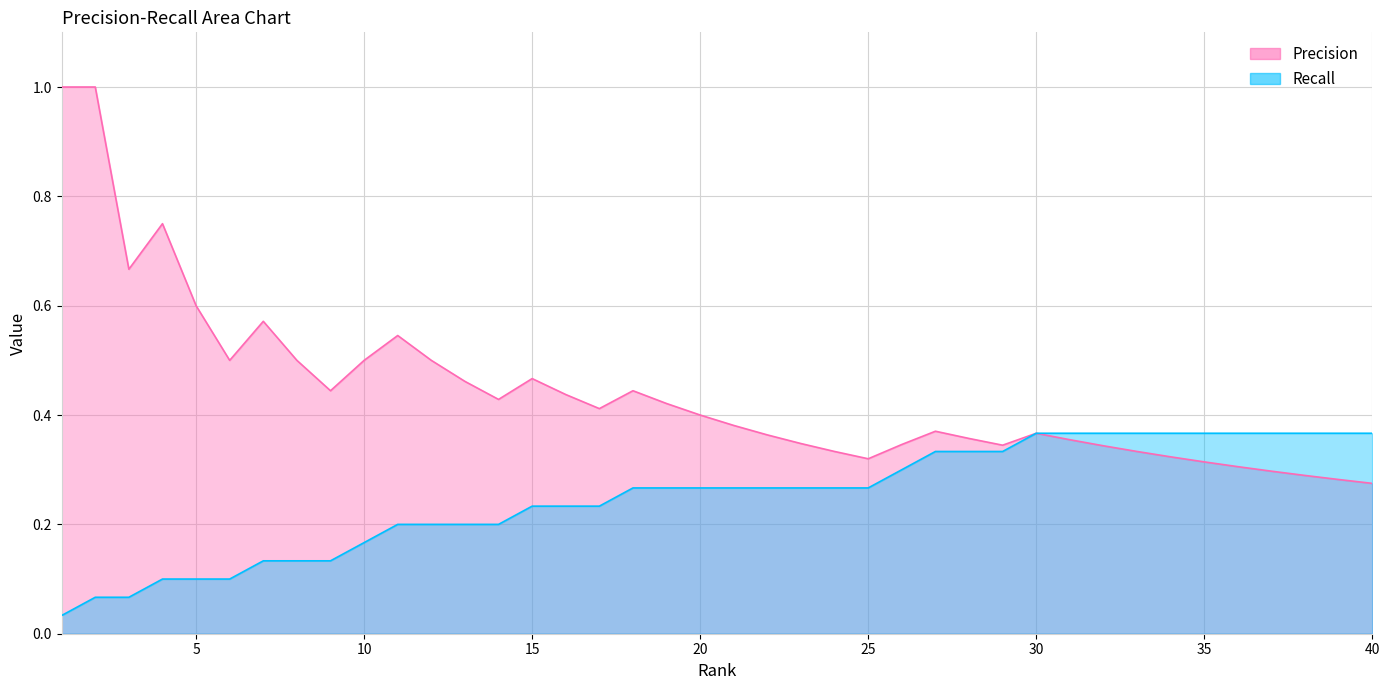

True or false: Precision and Recall cross at least once.

False